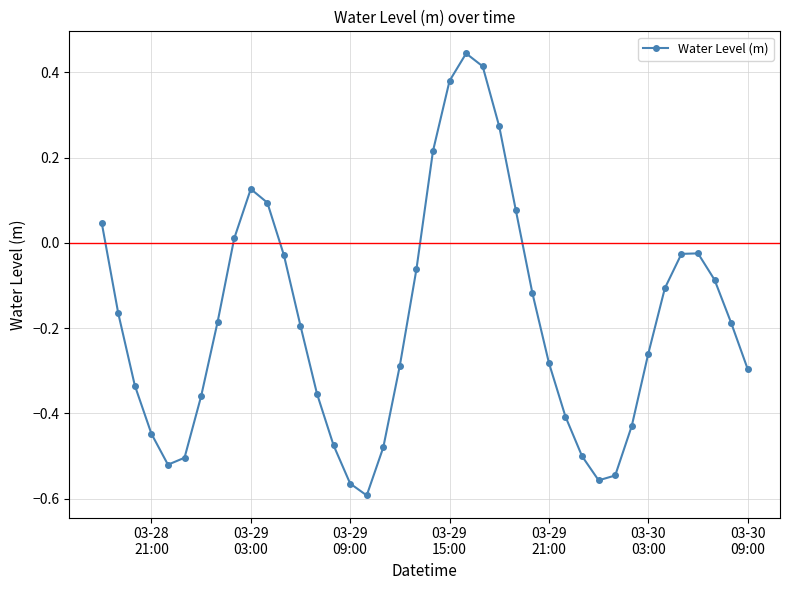

How many interior local valleys (lower than both neighbors) does the data have?

3